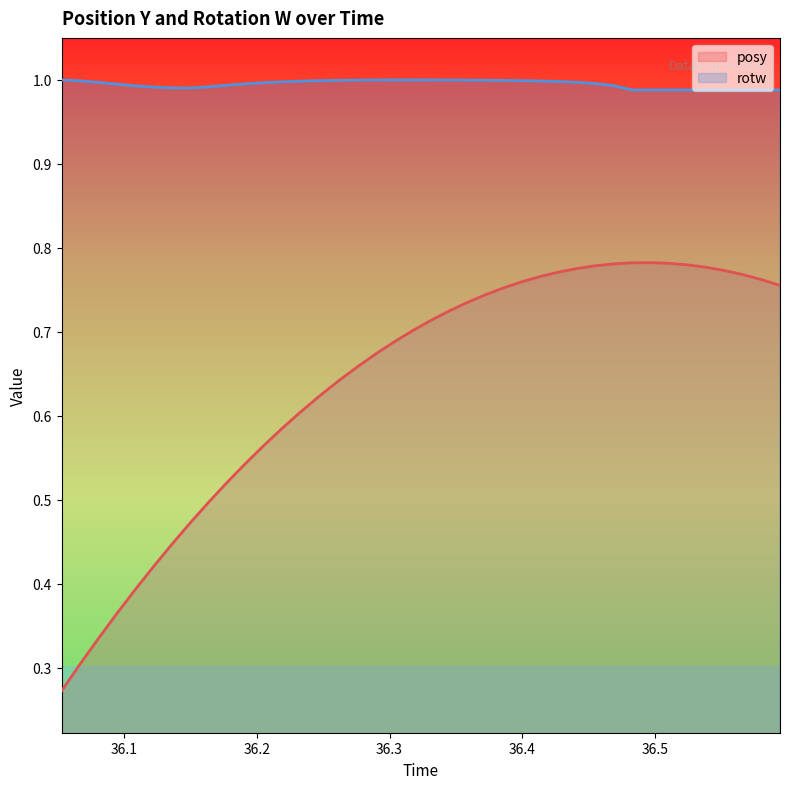

What are all the series names shown in the legend?

posy, rotw